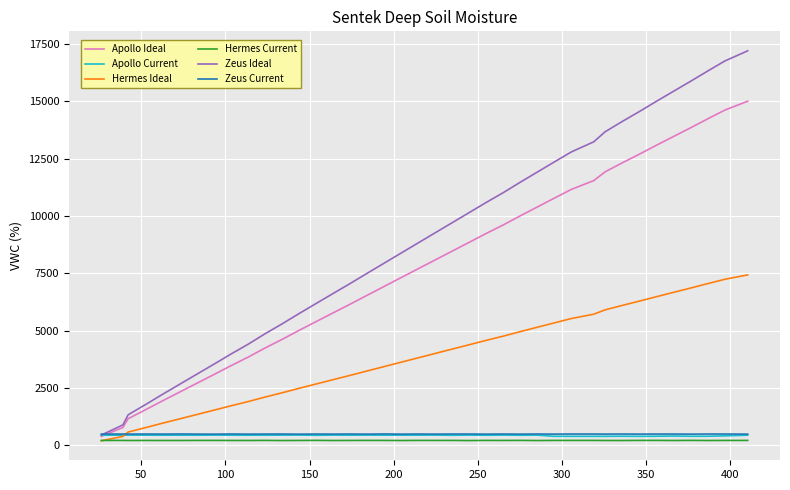

Which series has the widest spread of values?

Zeus Ideal